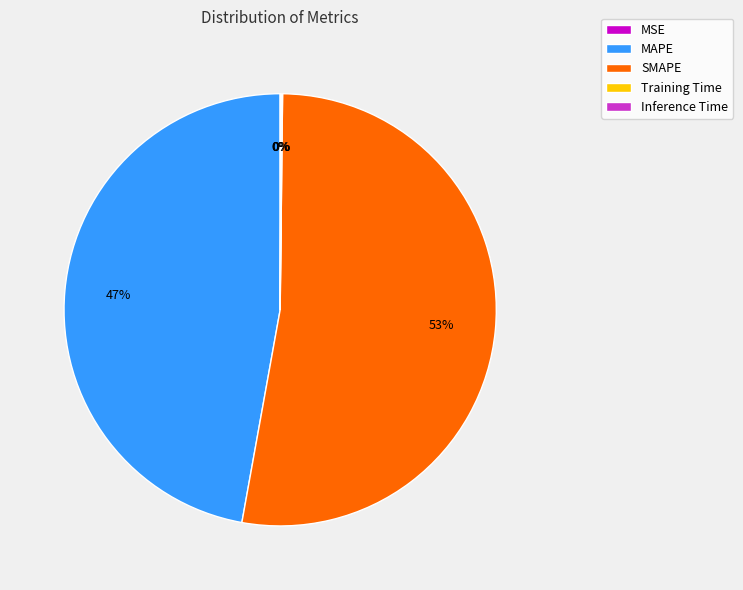

To the nearest percent, what is the average slice percentage?

20%